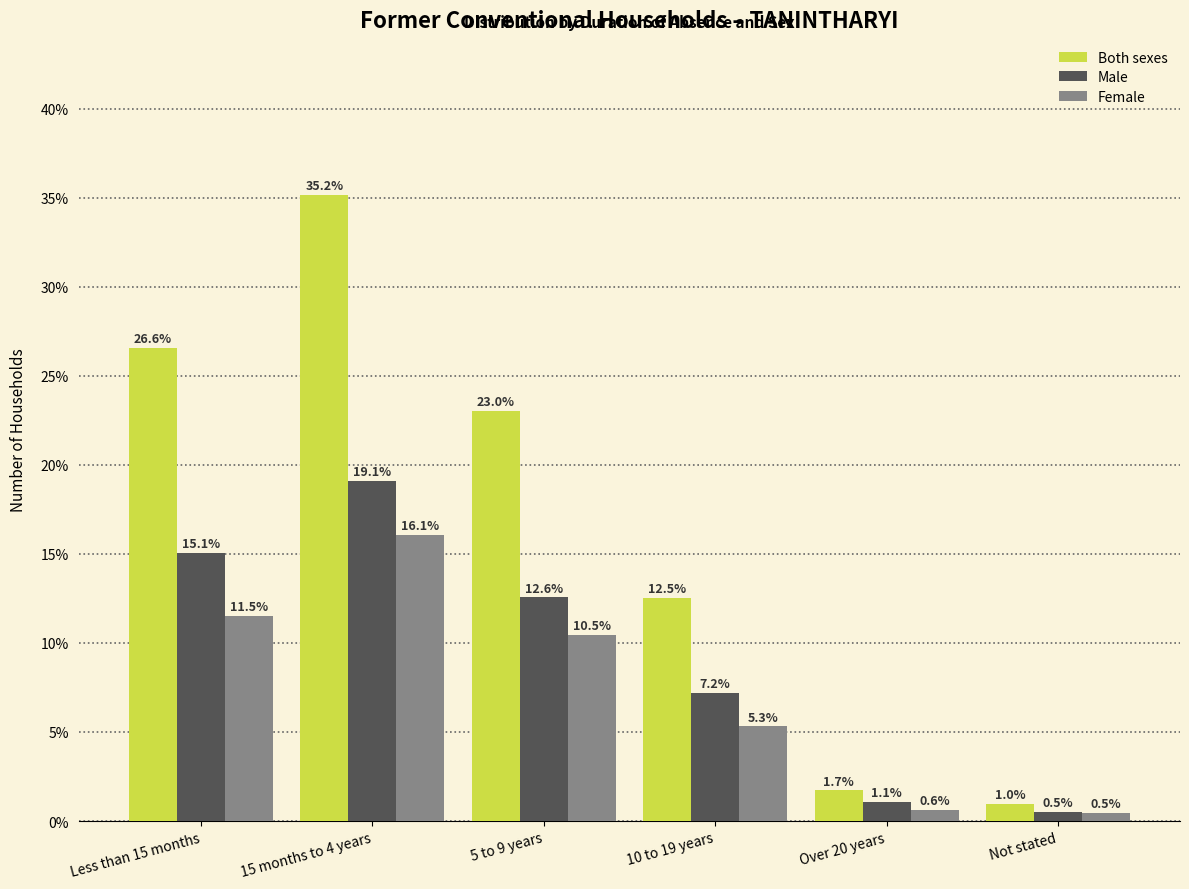

Reading left to right, transcribe all the data shown in this chart.

Both sexes: Less than 15 months=26.6	15 months to 4 years=35.2	5 to 9 years=23.0	10 to 19 years=12.5	Over 20 years=1.7	Not stated=1.0
Male: Less than 15 months=15.1	15 months to 4 years=19.1	5 to 9 years=12.6	10 to 19 years=7.2	Over 20 years=1.1	Not stated=0.5
Female: Less than 15 months=11.5	15 months to 4 years=16.1	5 to 9 years=10.5	10 to 19 years=5.3	Over 20 years=0.6	Not stated=0.5